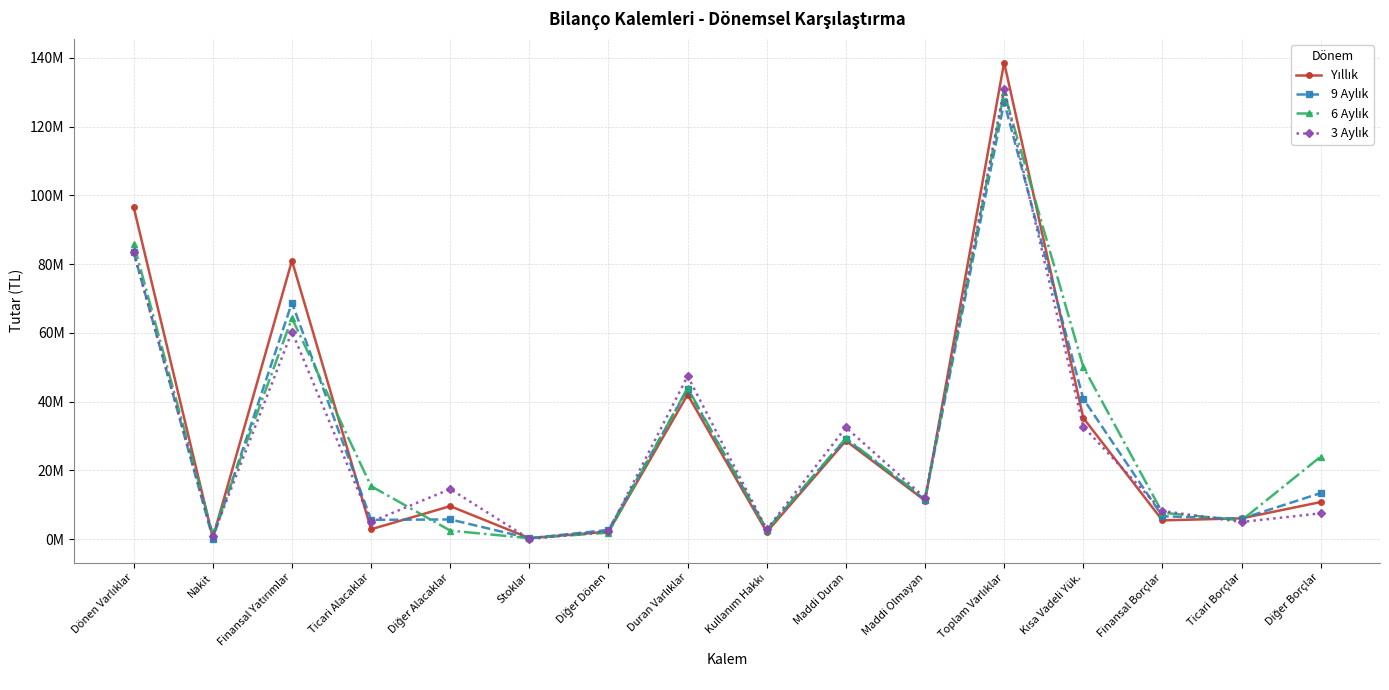

Between which two adjacent categories do 9 Aylık and Yıllık first intersect?

Finansal Yatırımlar and Ticari Alacaklar